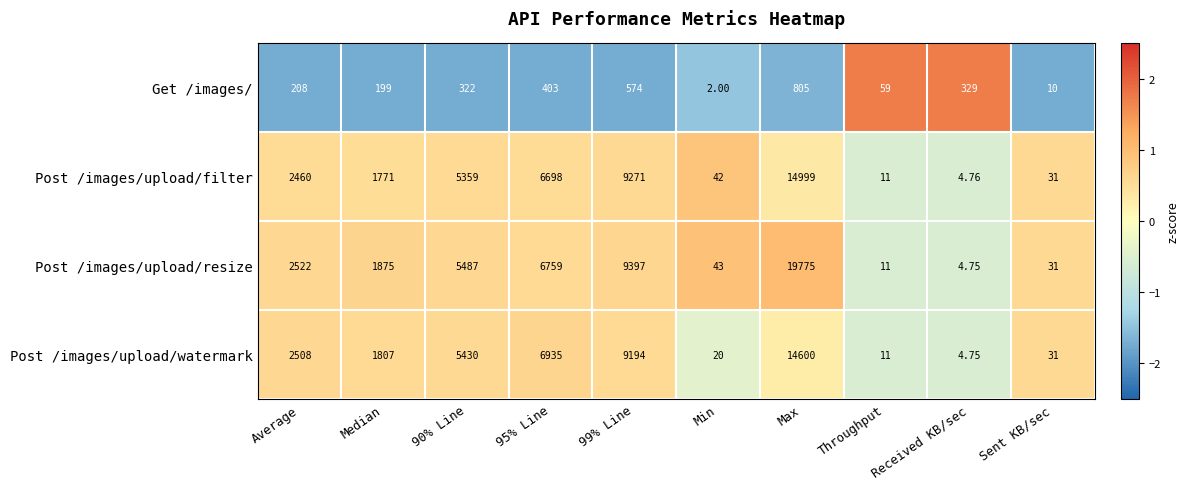

Which series changed the most between 90% Line and Sent KB/sec?

Post /images/upload/resize